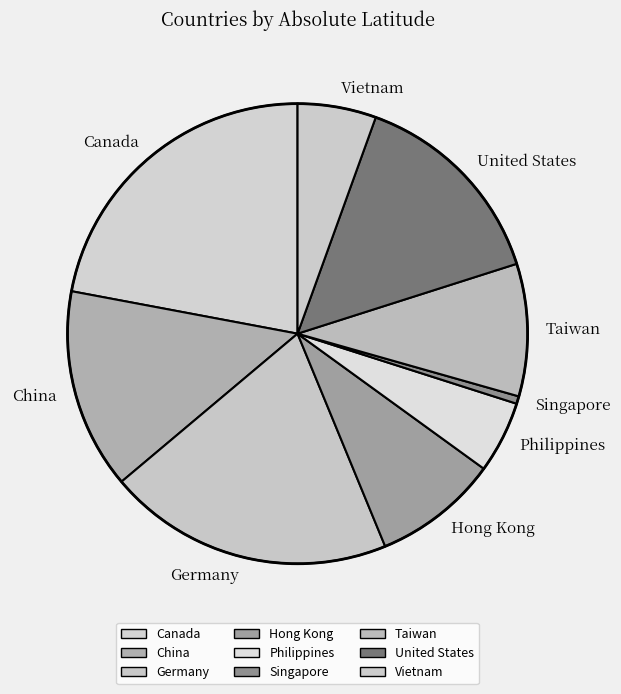

Does Vietnam account for over 50% of the chart?

No